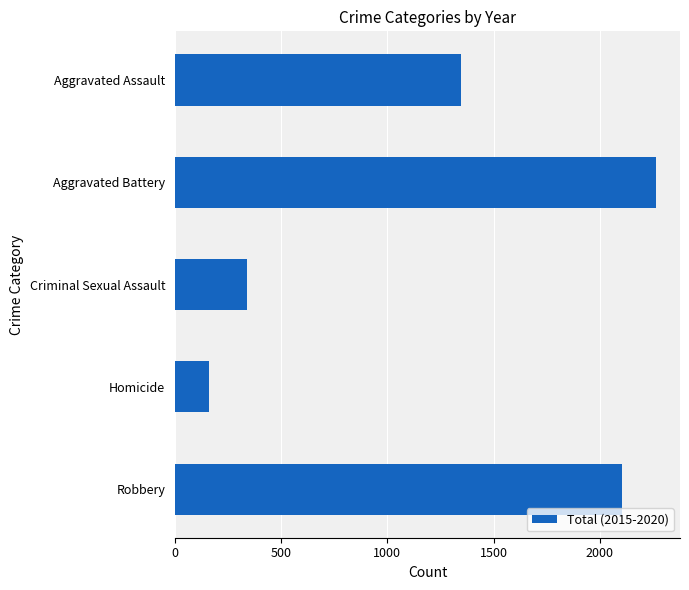

How many values are below 1346?

2